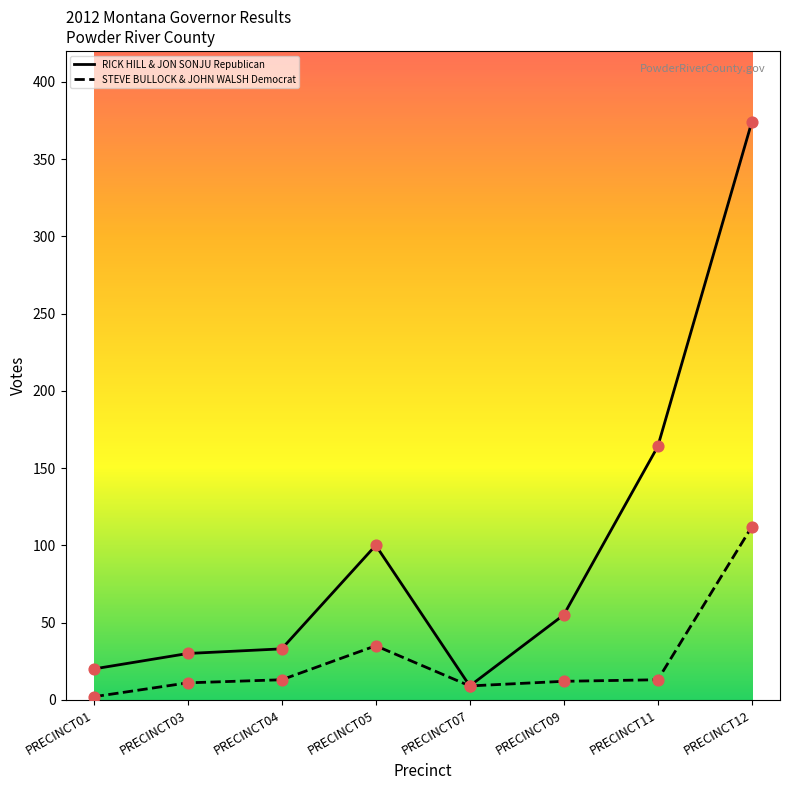

Is the value of STEVE BULLOCK & JOHN WALSH Democrat at PRECINCT01 greater than the value of RICK HILL & JON SONJU Republican at PRECINCT09?

No